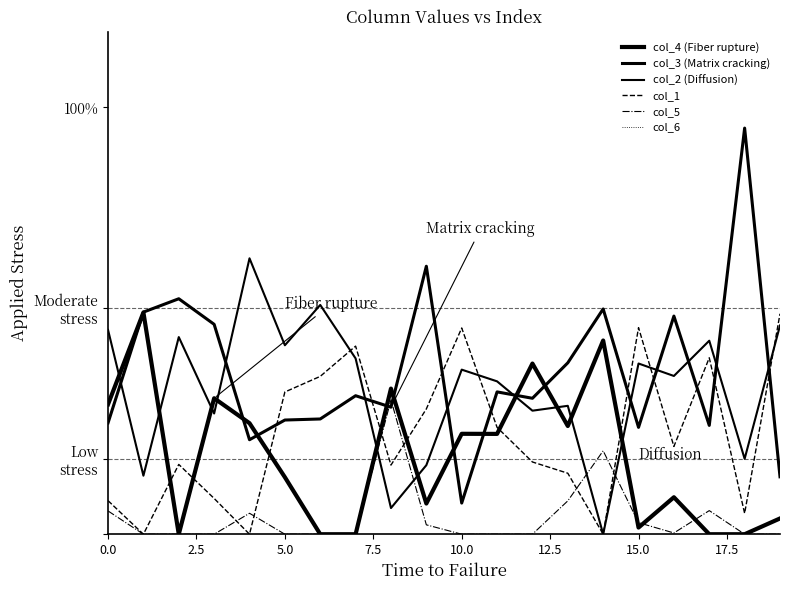

Is this an area chart (filled region under the line)?

No